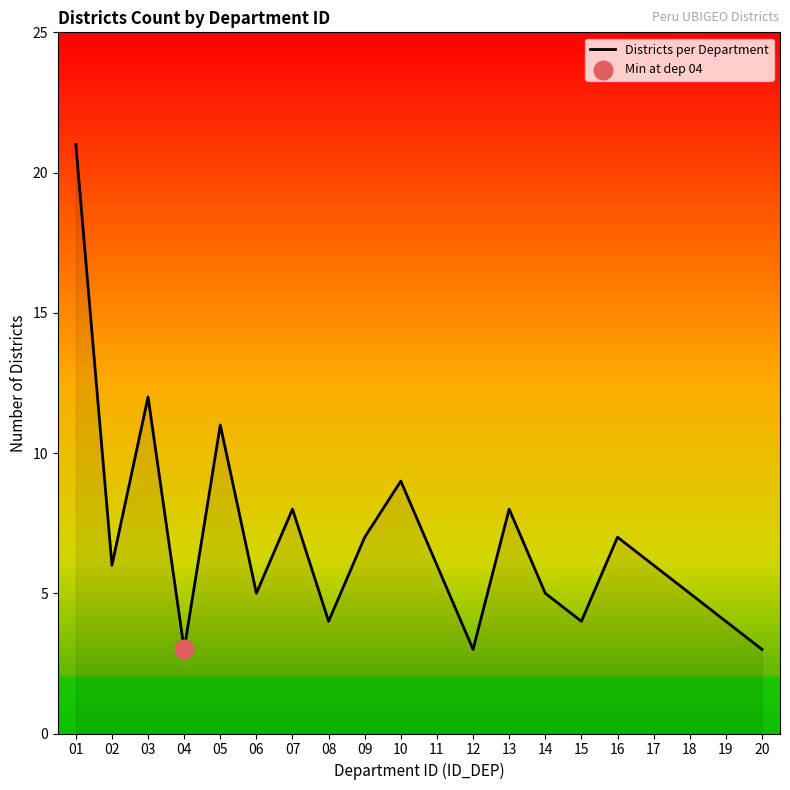

What is the change in value from 05 to 07?

-3